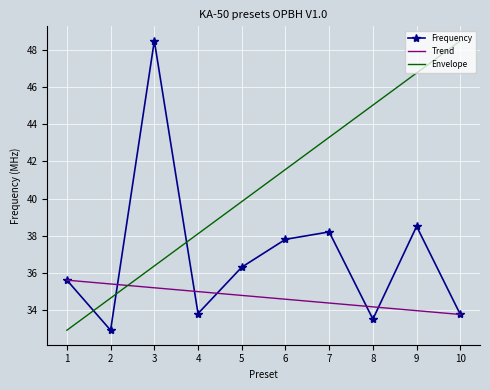

Rank the series at 5 from lowest to highest value.

Trend, Frequency, Envelope